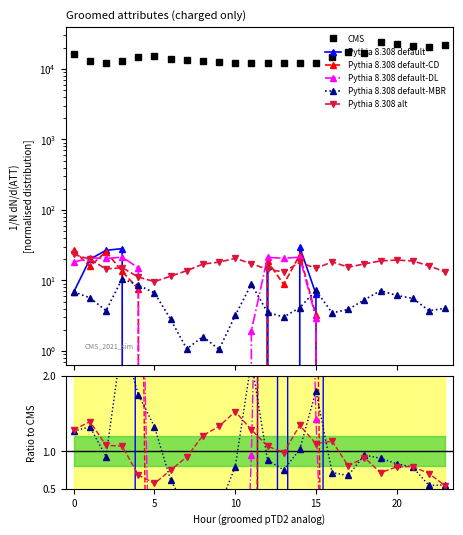

Is the value of Pythia 8.308 default-CD at 22 greater than the value of Pythia 8.308 default-DL at 9?

No